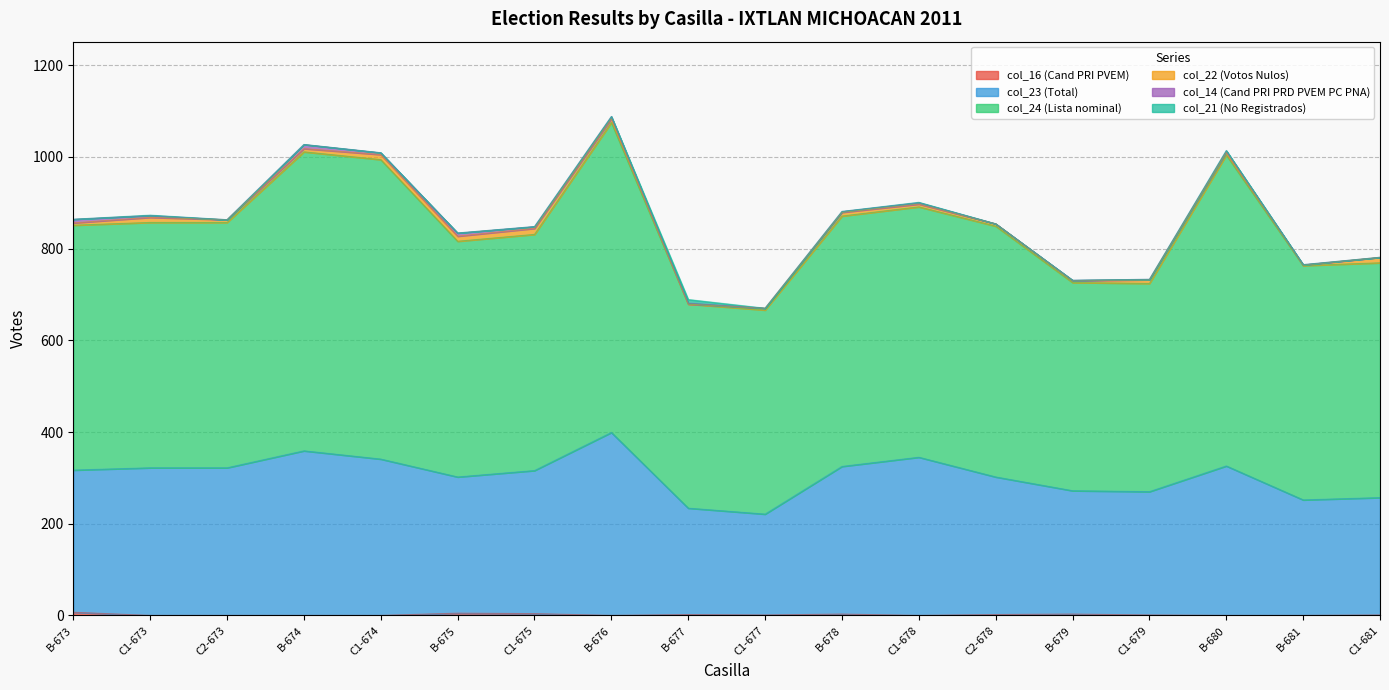

Does the chart have visible grid lines?

Yes